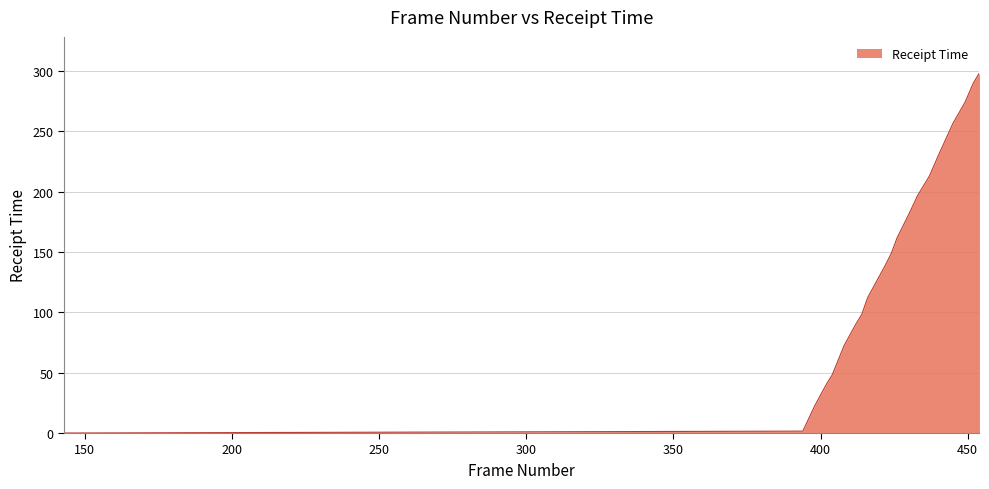

What is the difference between the maximum and minimum values?

298.4